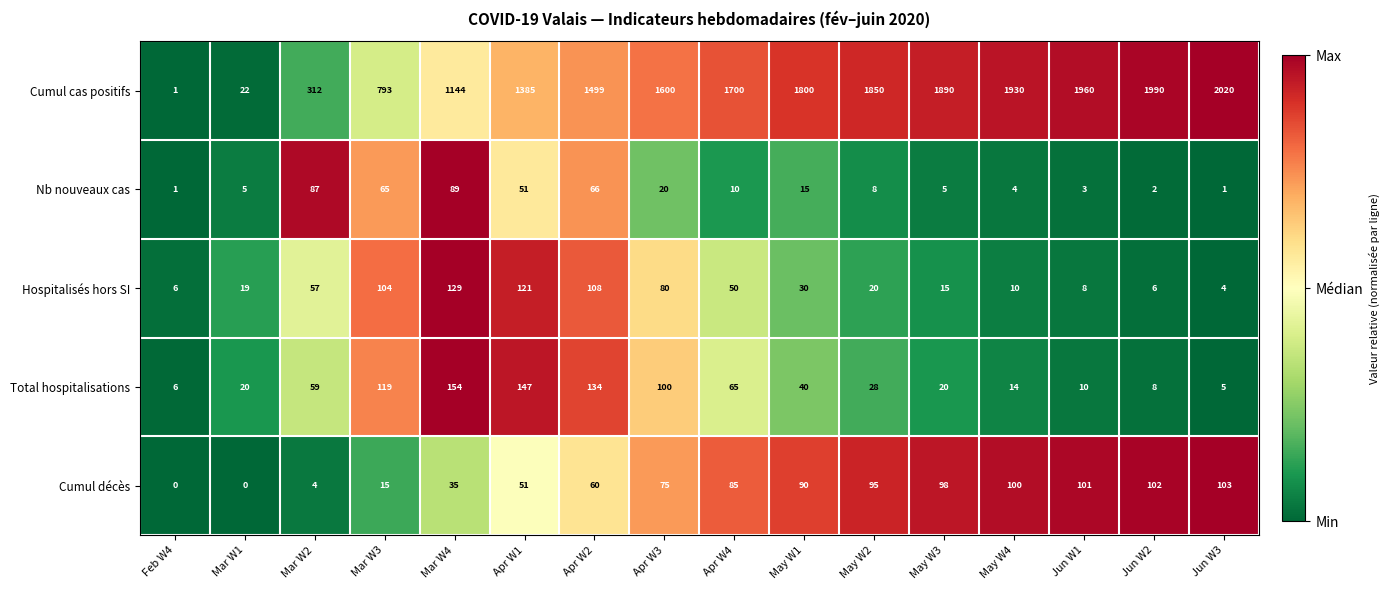

How many categories are shown in the chart?

16